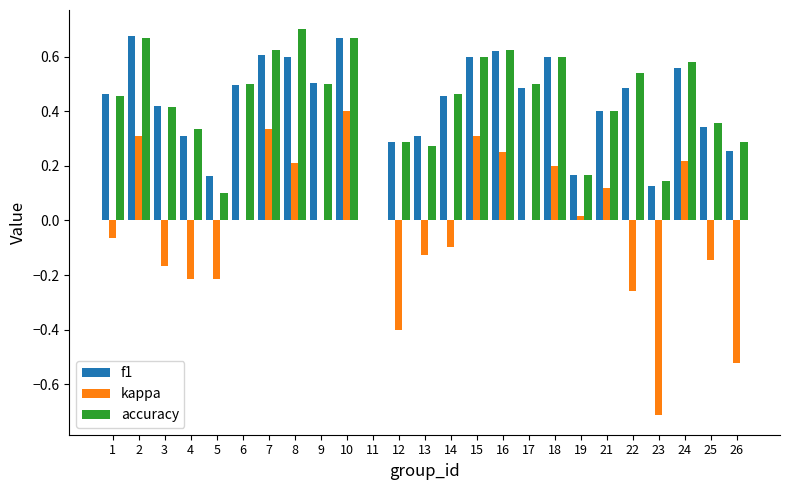

Are the bars horizontal?

No